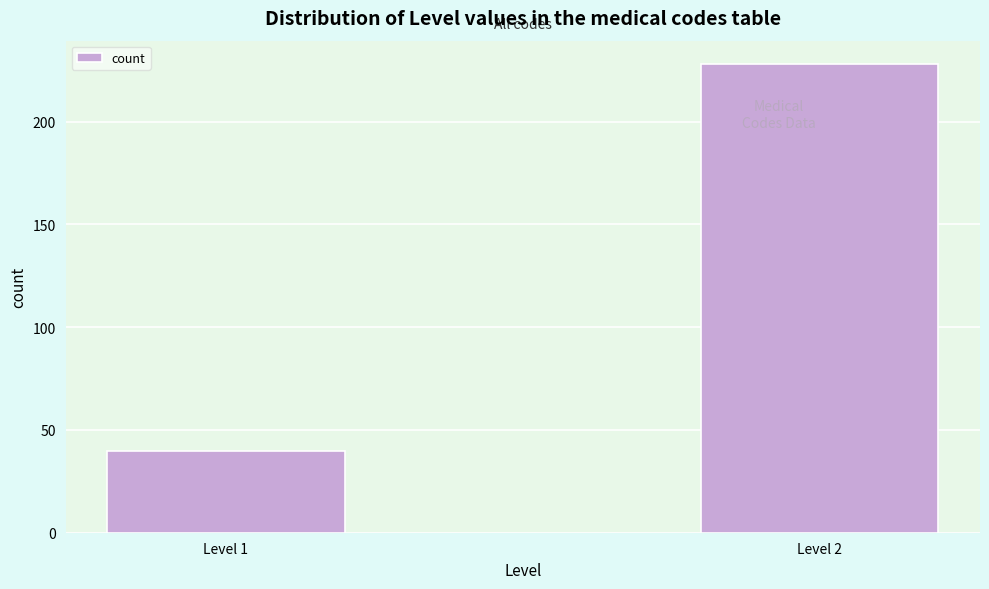

Reading left to right, extract all data points from this chart.

Level 1=40	Level 2=228